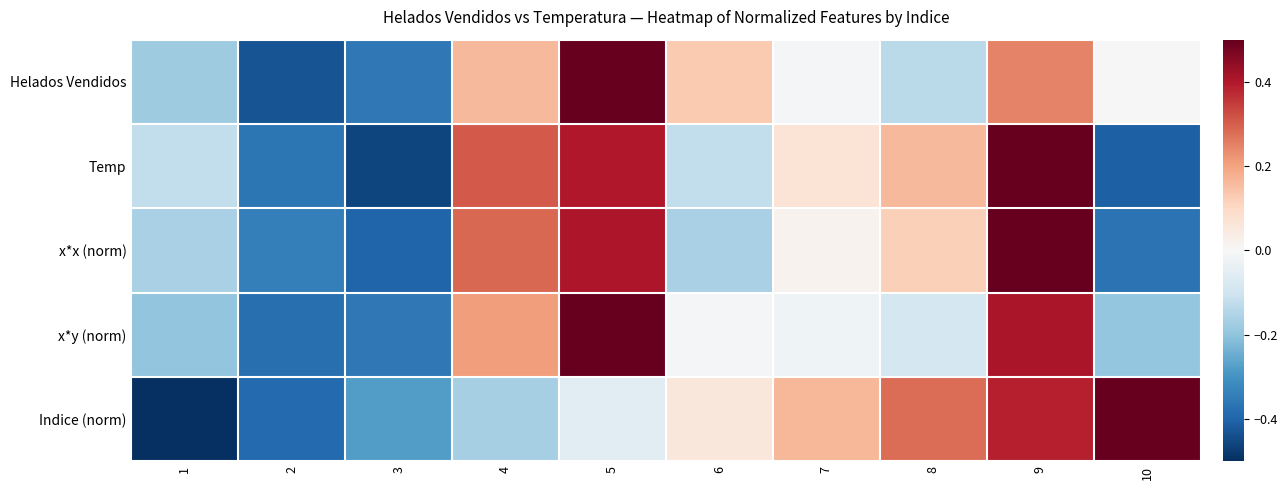

Reading left to right, what are all the values shown in this chart?

Helados Vendidos: 1=-0.2	2=-0.4	3=-0.4	4=0.2	5=0.6	6=0.1	7=-0.0	8=-0.1	9=0.2	10=0.0
Temp: 1=-0.1	2=-0.4	3=-0.5	4=0.3	5=0.4	6=-0.1	7=0.1	8=0.2	9=0.5	10=-0.4
x*x (norm): 1=-0.2	2=-0.3	3=-0.4	4=0.3	5=0.4	6=-0.2	7=0.0	8=0.1	9=0.6	10=-0.4
x*y (norm): 1=-0.2	2=-0.4	3=-0.4	4=0.2	5=0.6	6=-0.0	7=-0.0	8=-0.1	9=0.4	10=-0.2
Indice (norm): 1=-0.5	2=-0.4	3=-0.3	4=-0.2	5=-0.1	6=0.1	7=0.2	8=0.3	9=0.4	10=0.5